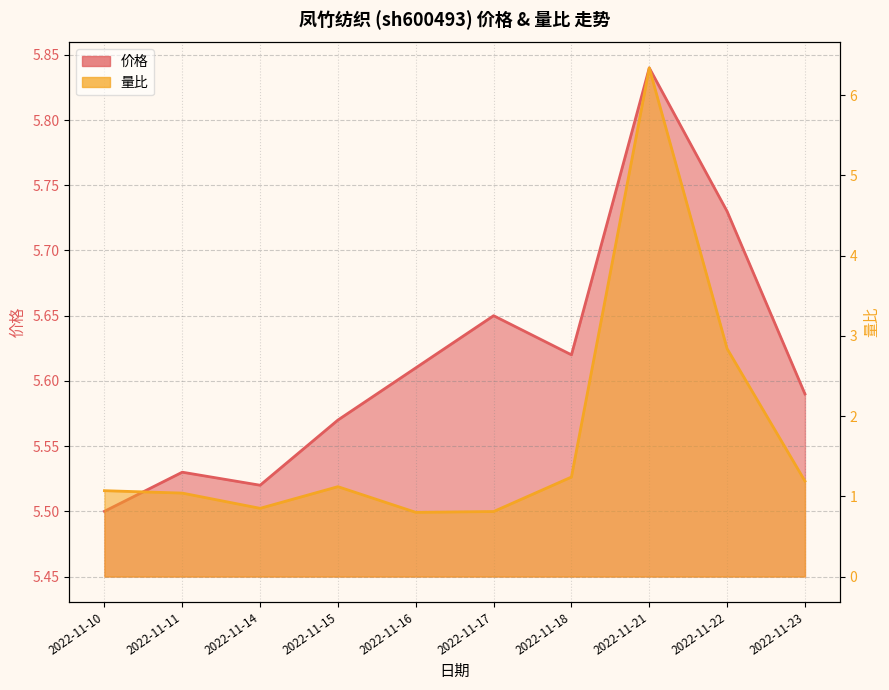

Rank the categories by 价格 value from highest to lowest.

2022-11-21, 2022-11-22, 2022-11-17, 2022-11-18, 2022-11-16, 2022-11-23, 2022-11-15, 2022-11-11, 2022-11-14, 2022-11-10